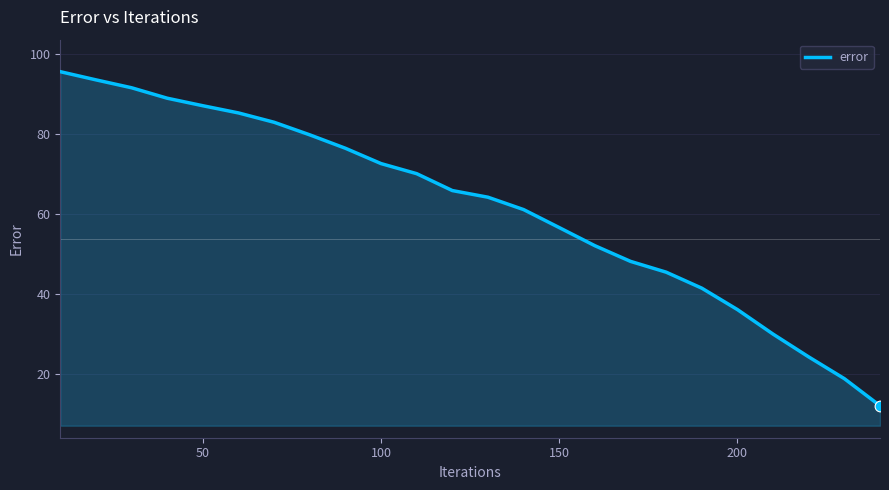

What is the maximum value shown in the chart?

95.5